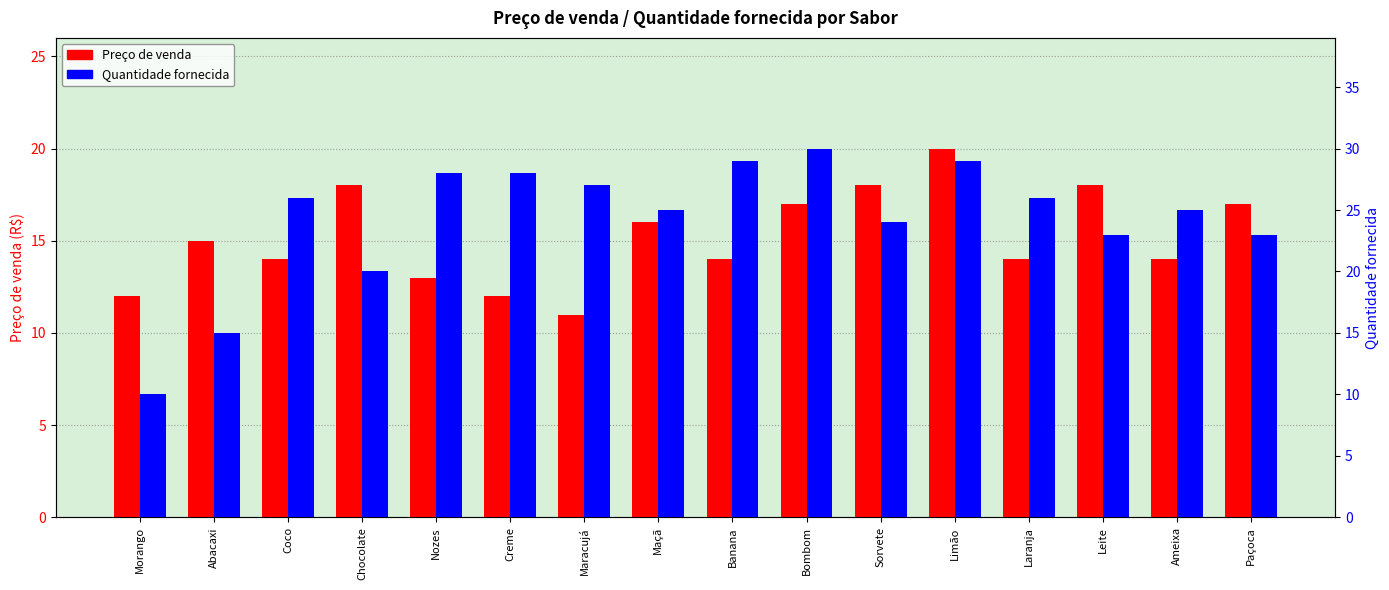

How many data points in Quantidade fornecida are above 26?

6